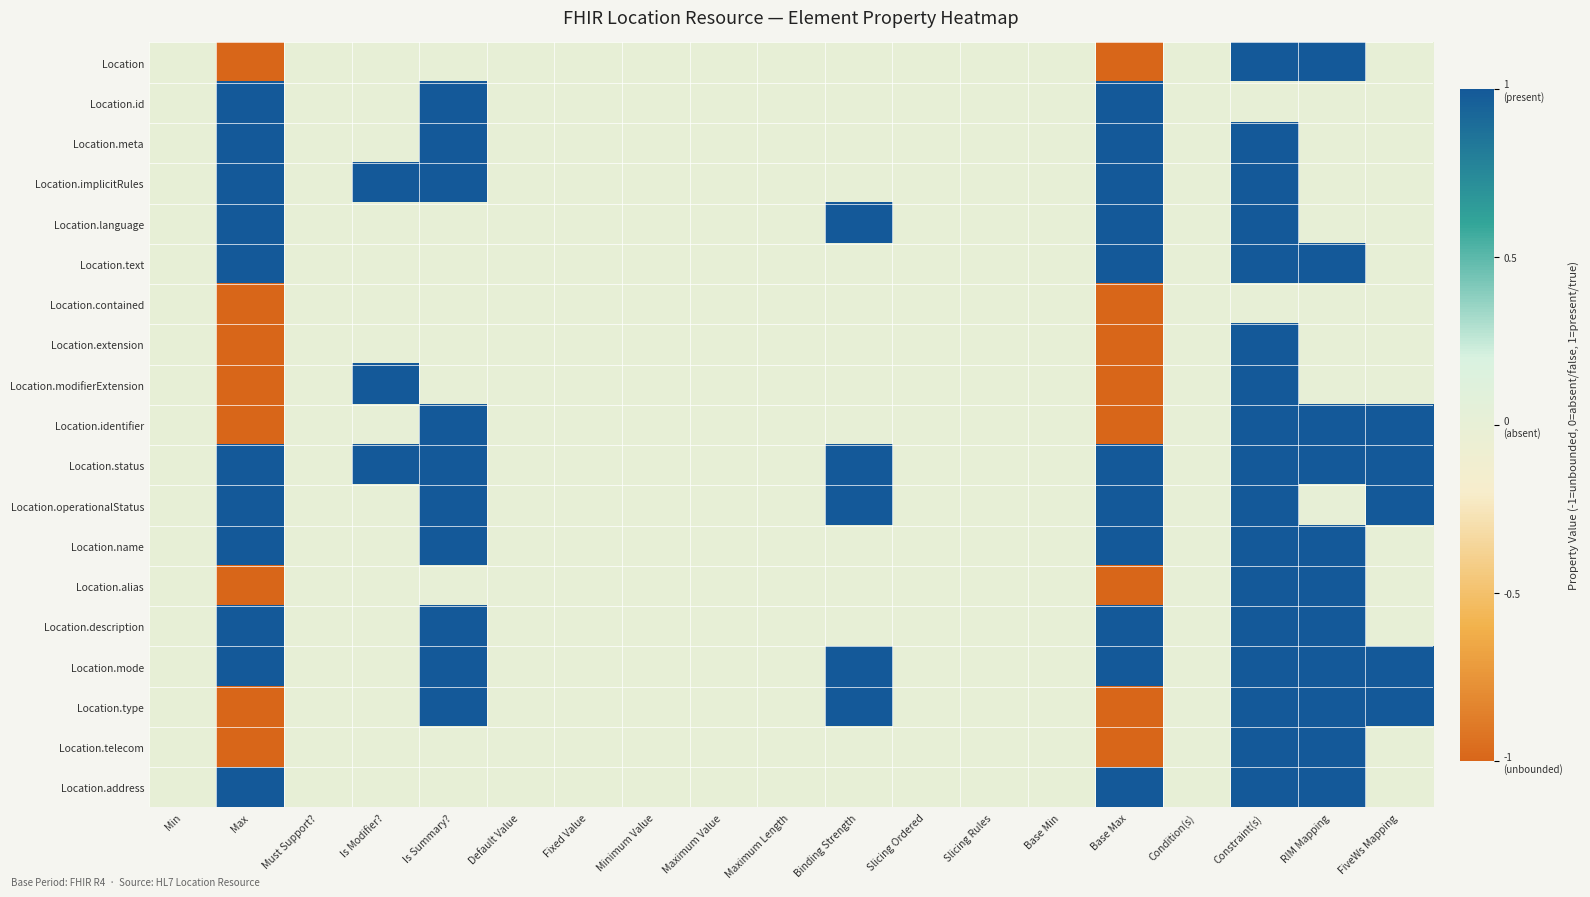

Which series has the widest spread of values?

Location